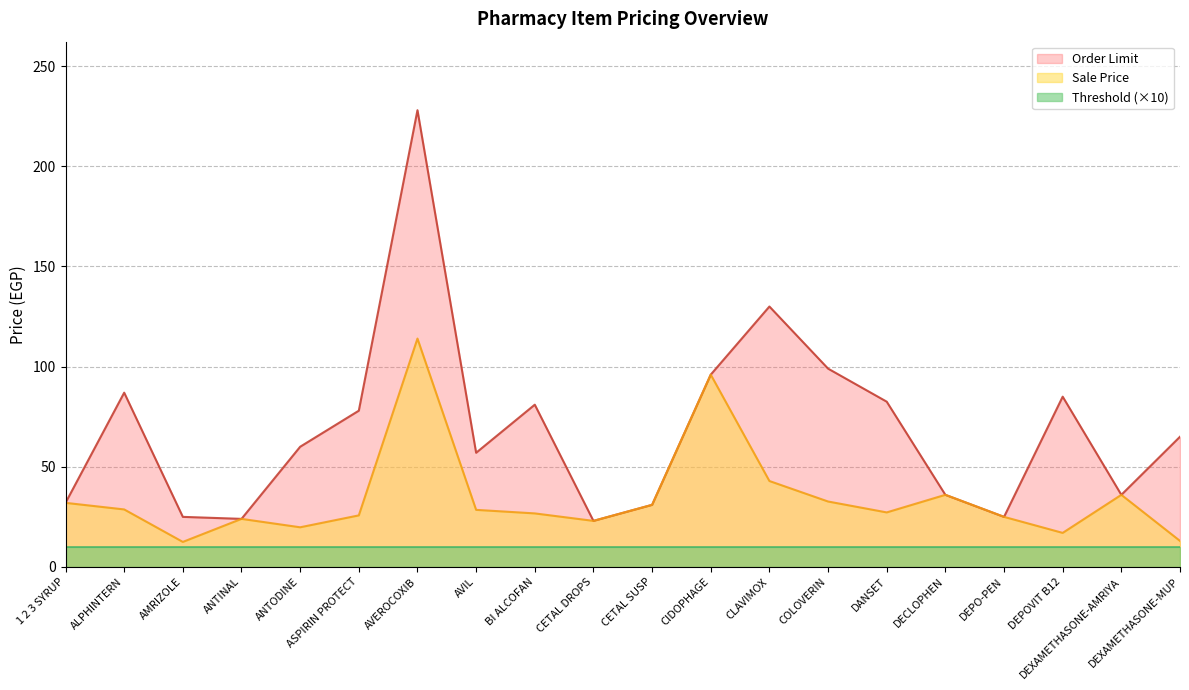

The Sale Price series shows 36.0 at DEXAMETHASONE-AMRIYA. True or false?

True